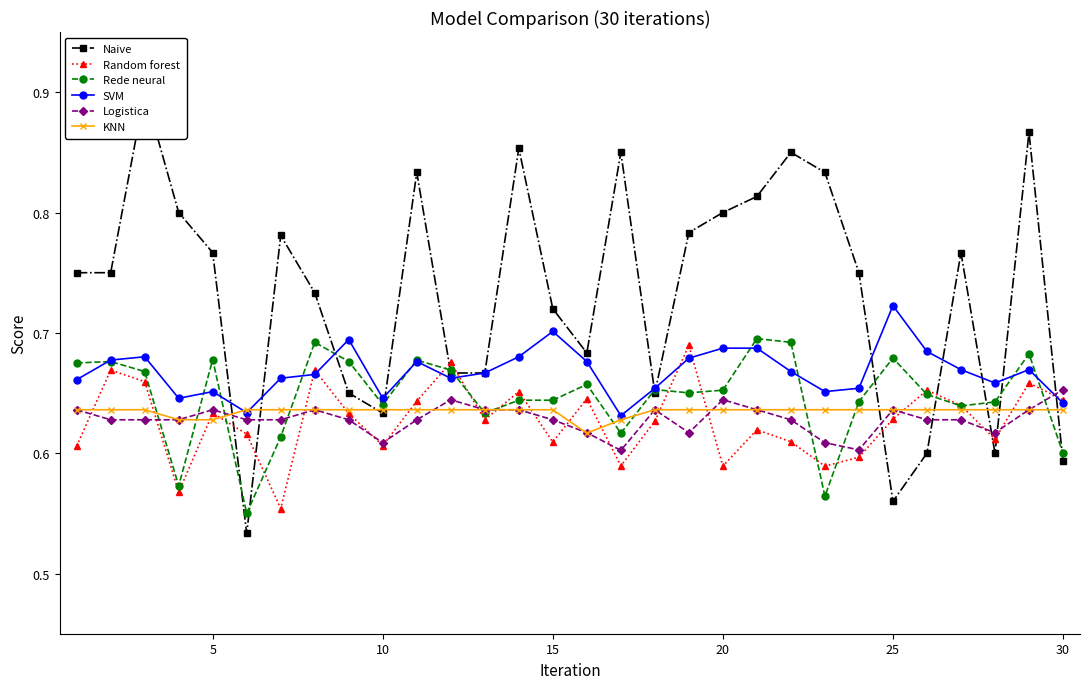

Count the SVM values in the range 0 to 1.

30